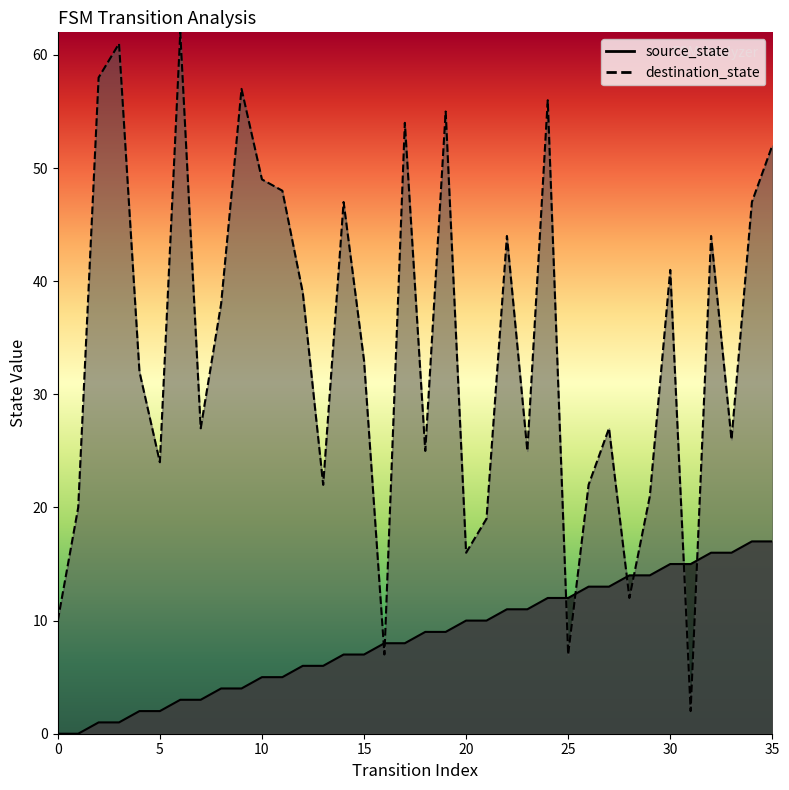

How many values in the destination_state series exceed 33?

17